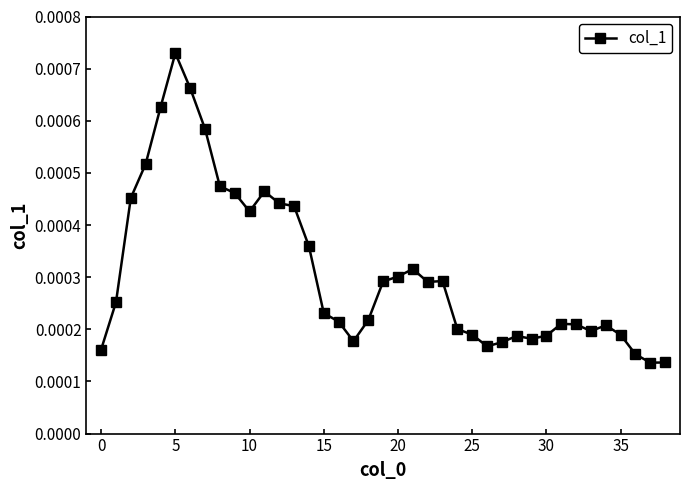

How many values are between 0 and 1?

39